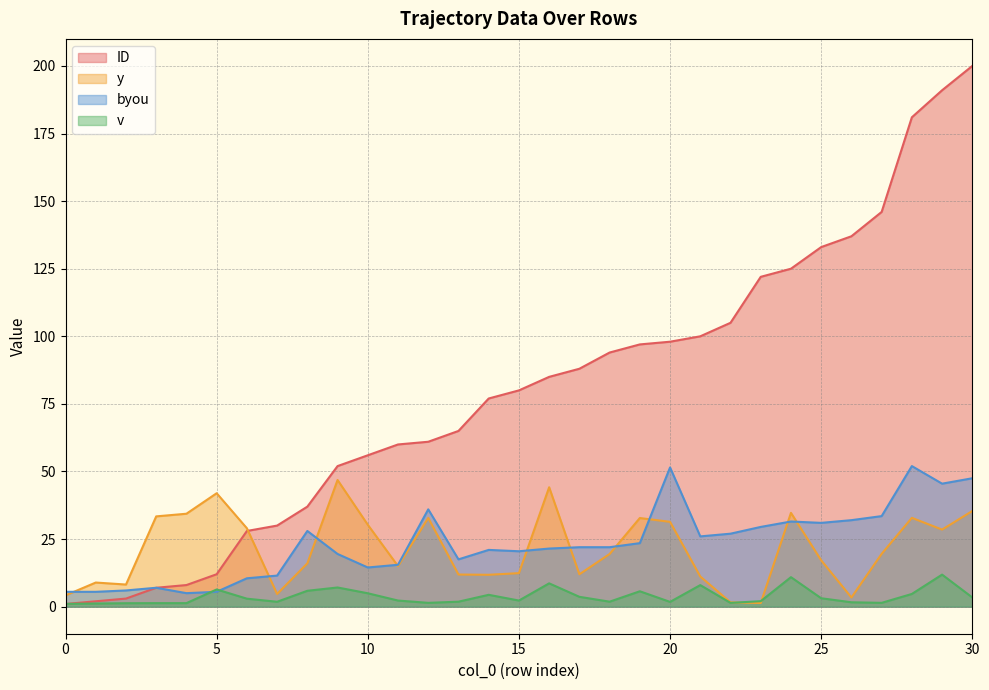

The value of ID at 25 is 67.5. True or false?

False